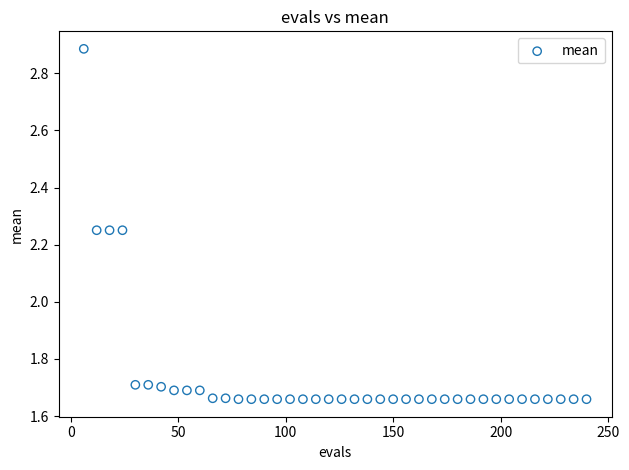

What is the range of X values (max minus min)?

234.0